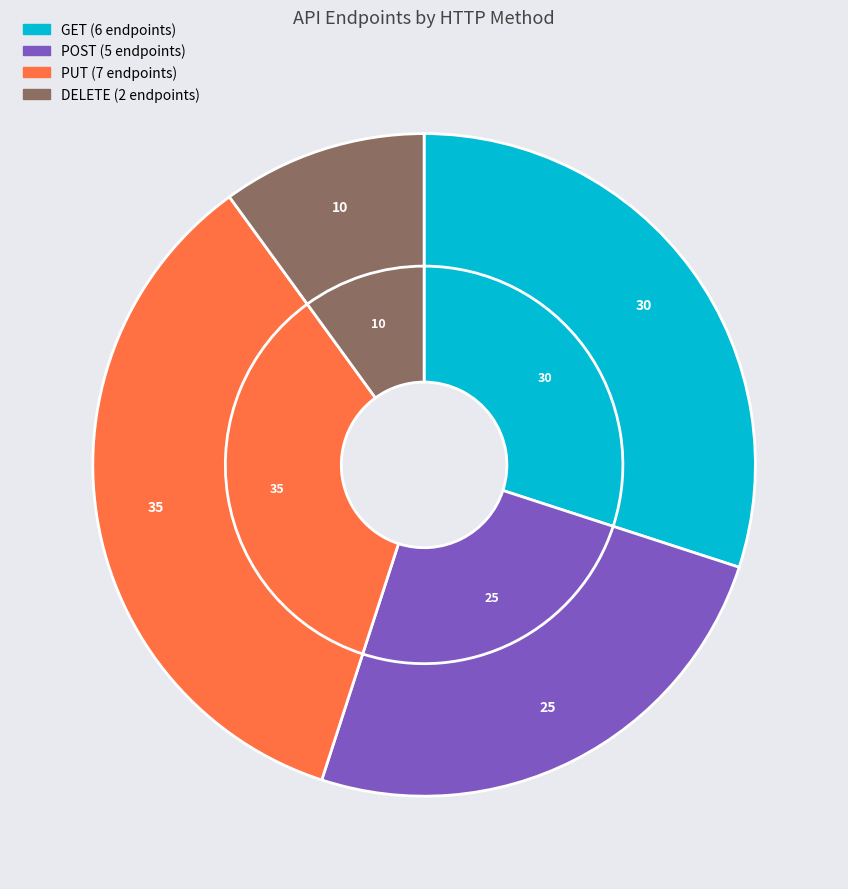

To the nearest percent, what percentage of the pie is POST?

25%